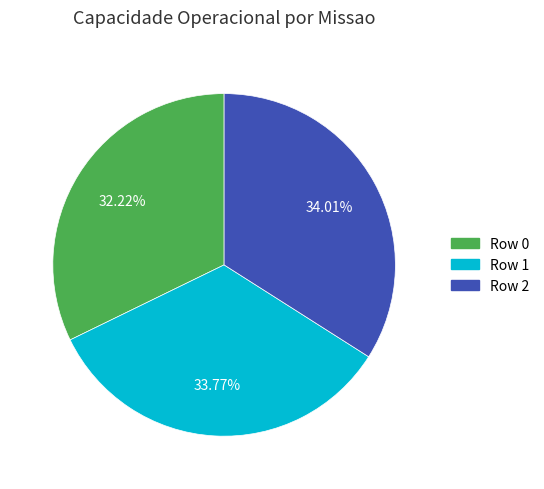

Is Row 0 the majority of the pie?

No